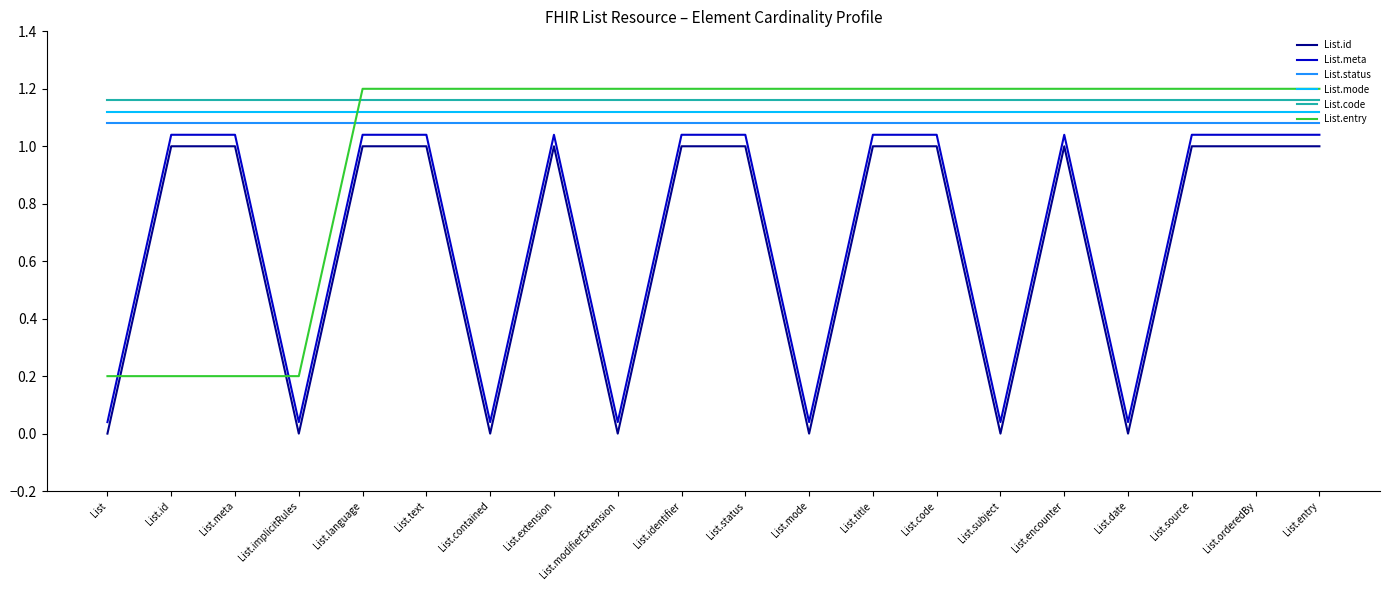

Which series changed the most between List.meta and List.code?

List.entry